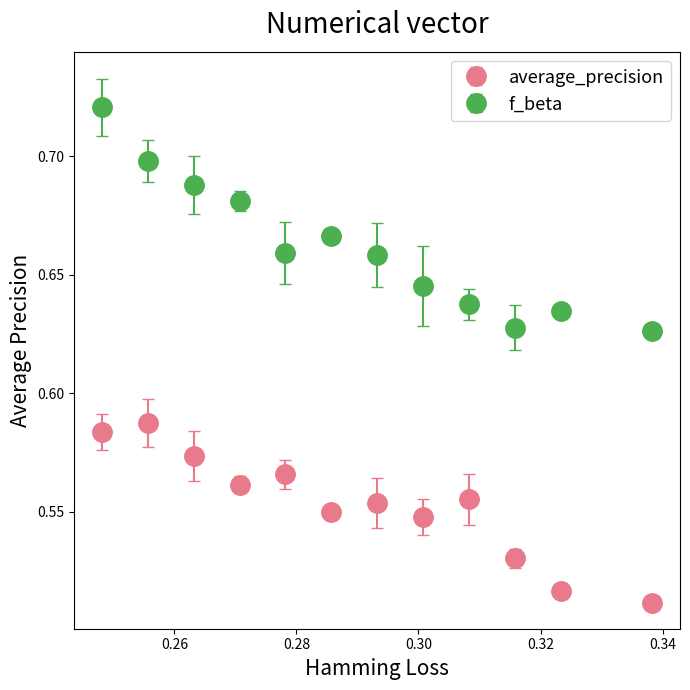

At how many categories does at least one series exceed 0?

12